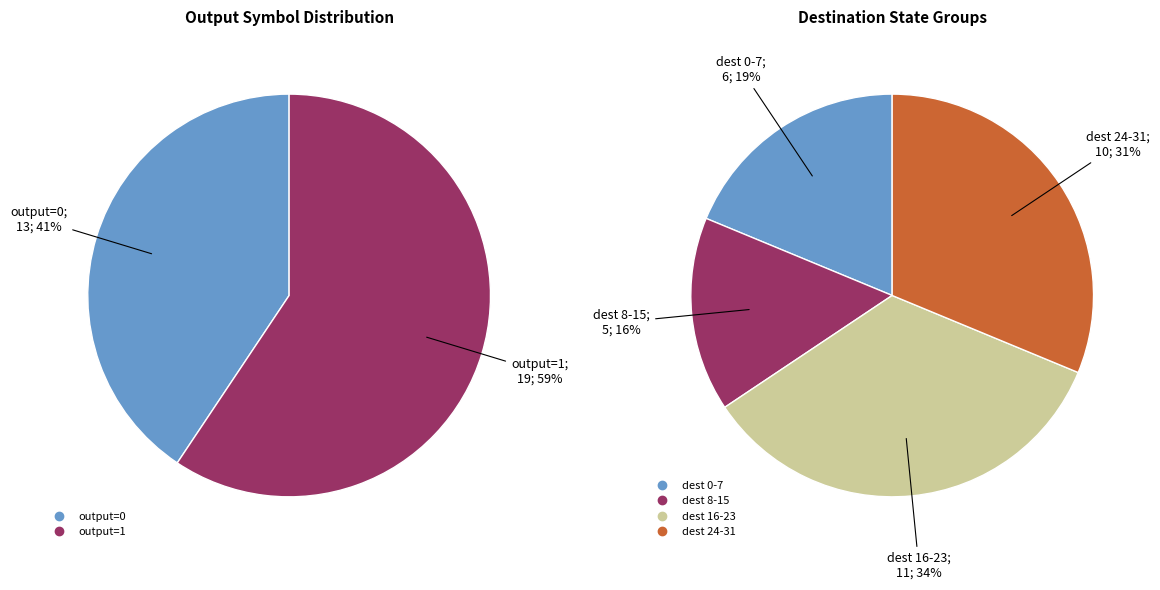

Is there a majority slice in this chart?

No